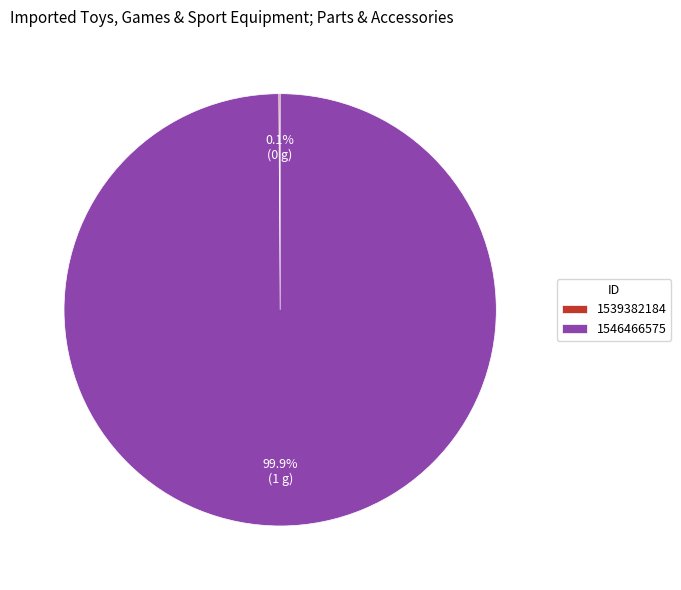

Is 1546466575 the majority of the pie?

Yes